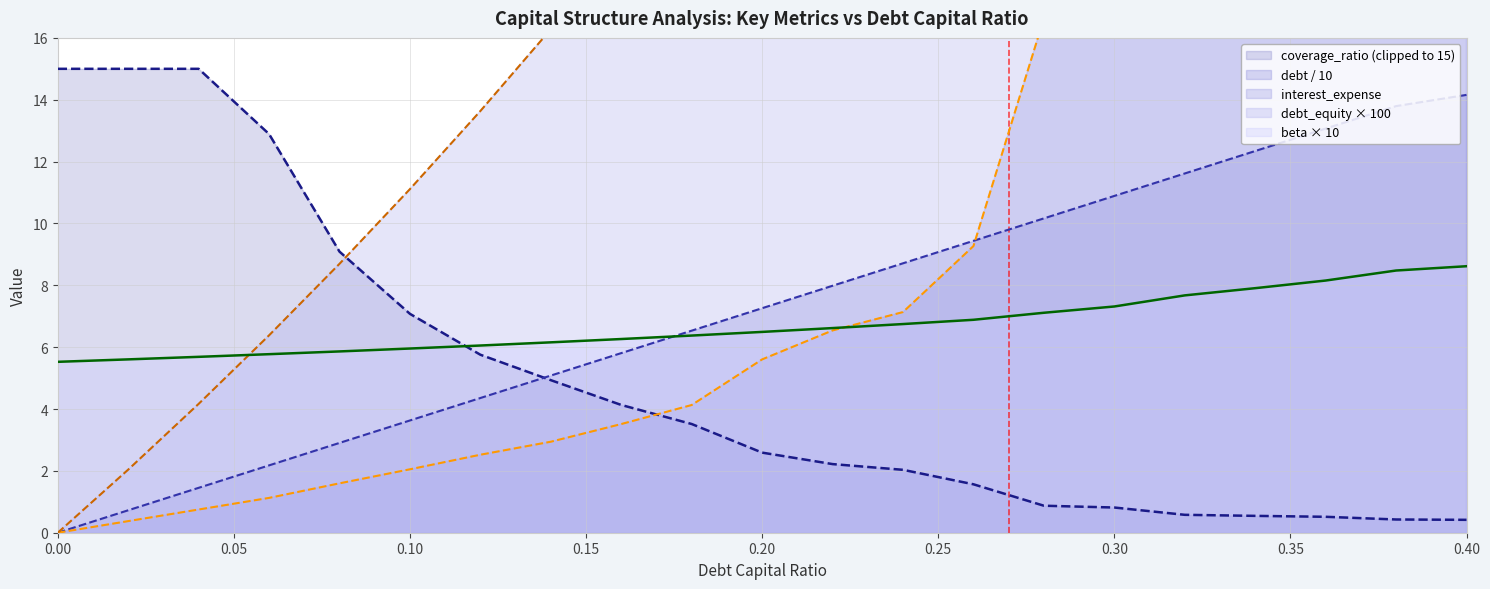

What is the difference between the second highest and minimum values in the debt series?

61.3